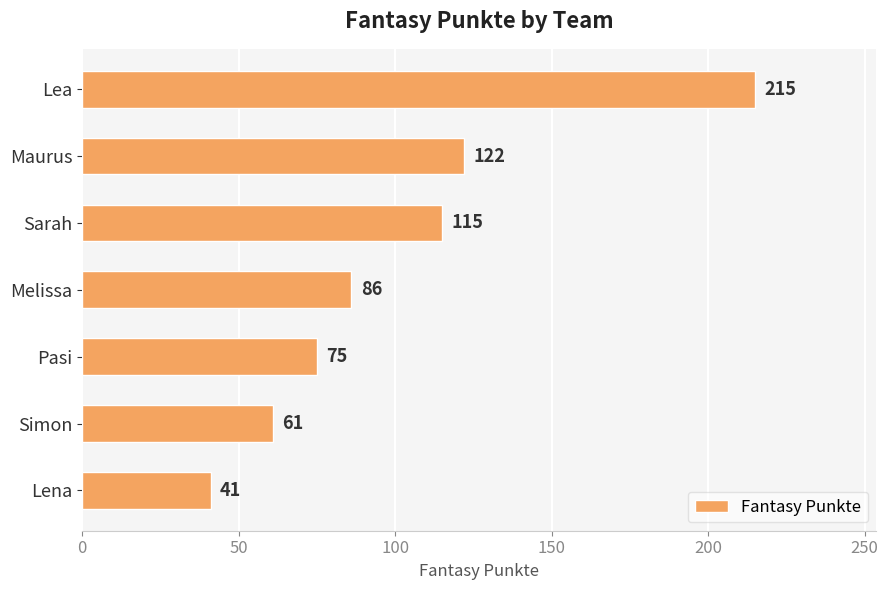

List the labels in order of value, largest first.

Lea, Maurus, Sarah, Melissa, Pasi, Simon, Lena